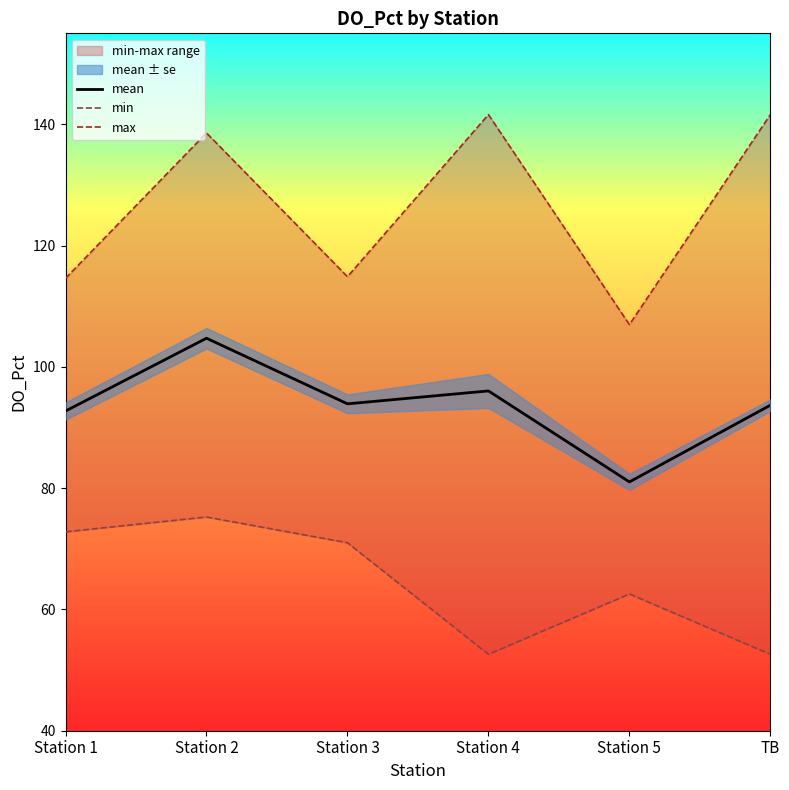

What is the total value across all series at Station 2?

318.5